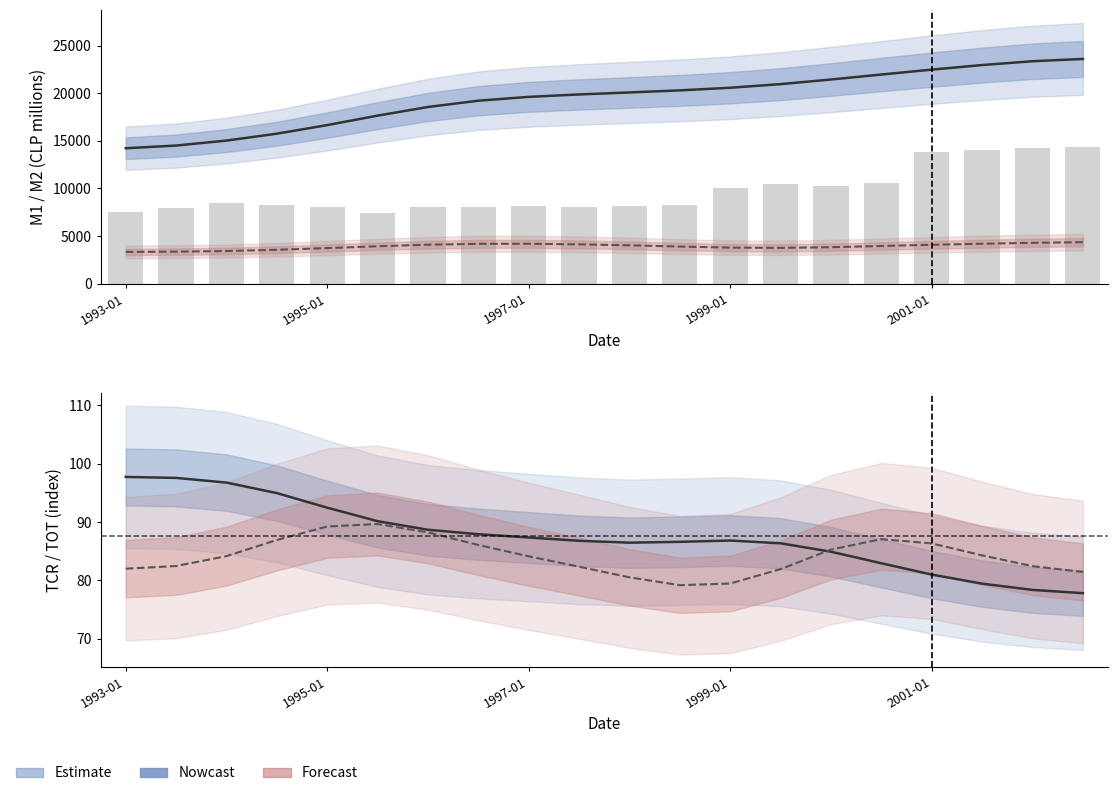

What is the greatest value displayed?

23607.8